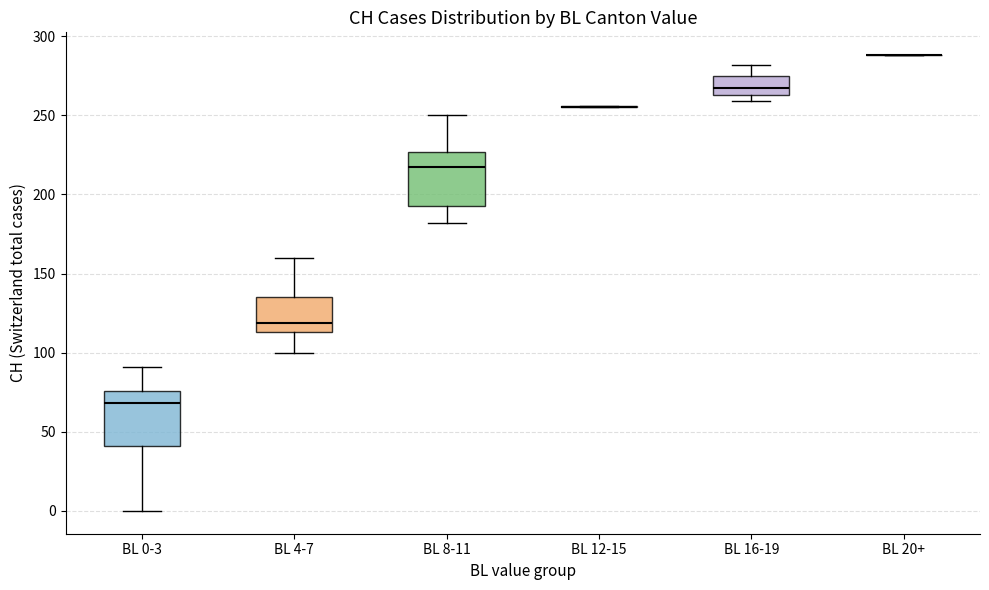

Where is the lower edge of the box for BL 0-3 on the y-axis? The values are not printed on the chart, so give them approximately, as read against the axis.

40